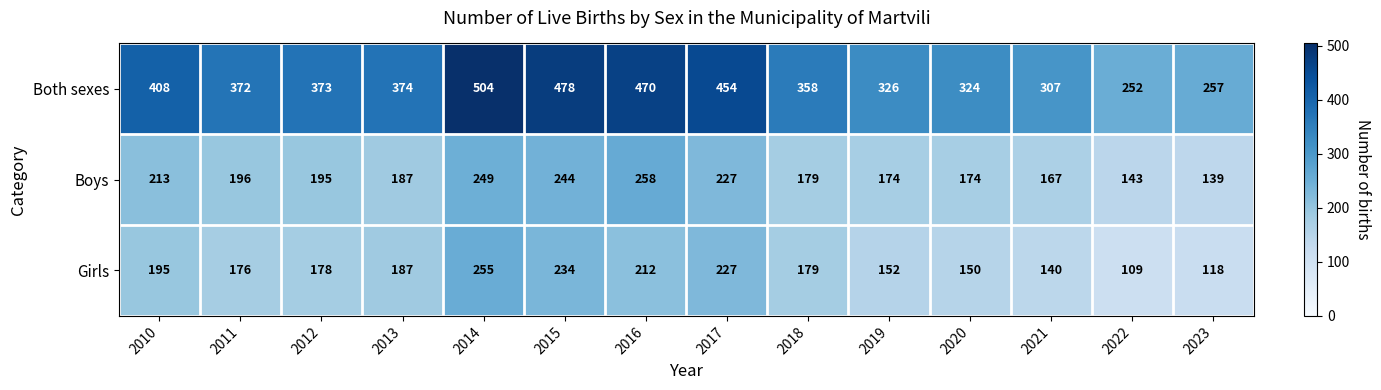

What is the average value of the Both sexes series?

376